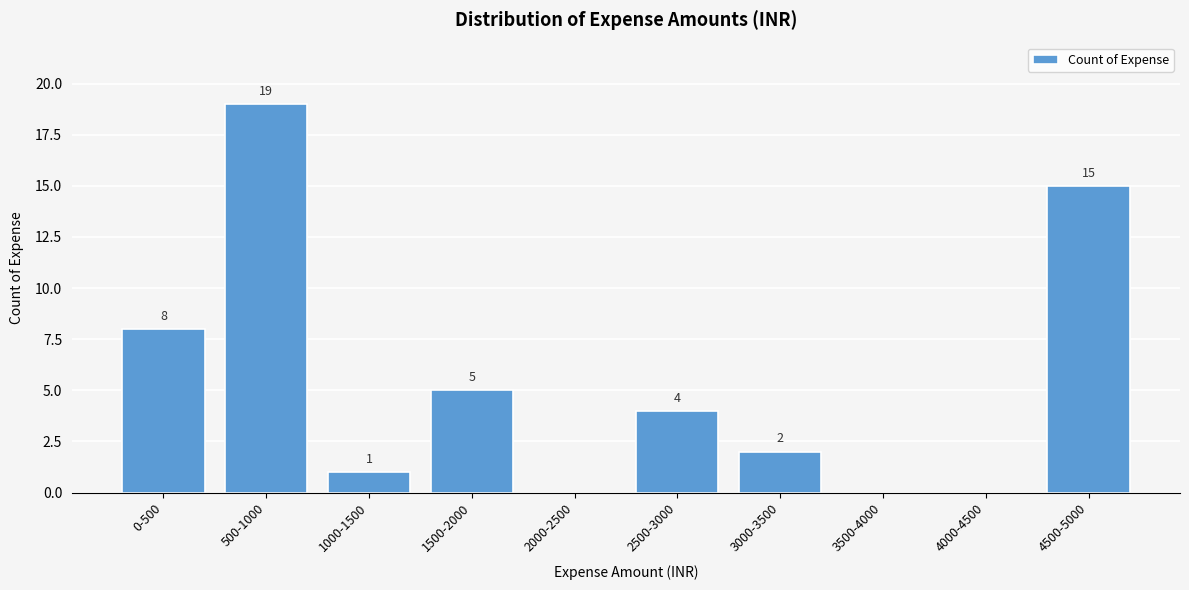

Reading right to left, list all the values displayed in this chart.

4500-5000=15	4000-4500=0	3500-4000=0	3000-3500=2	2500-3000=4	2000-2500=0	1500-2000=5	1000-1500=1	500-1000=19	0-500=8